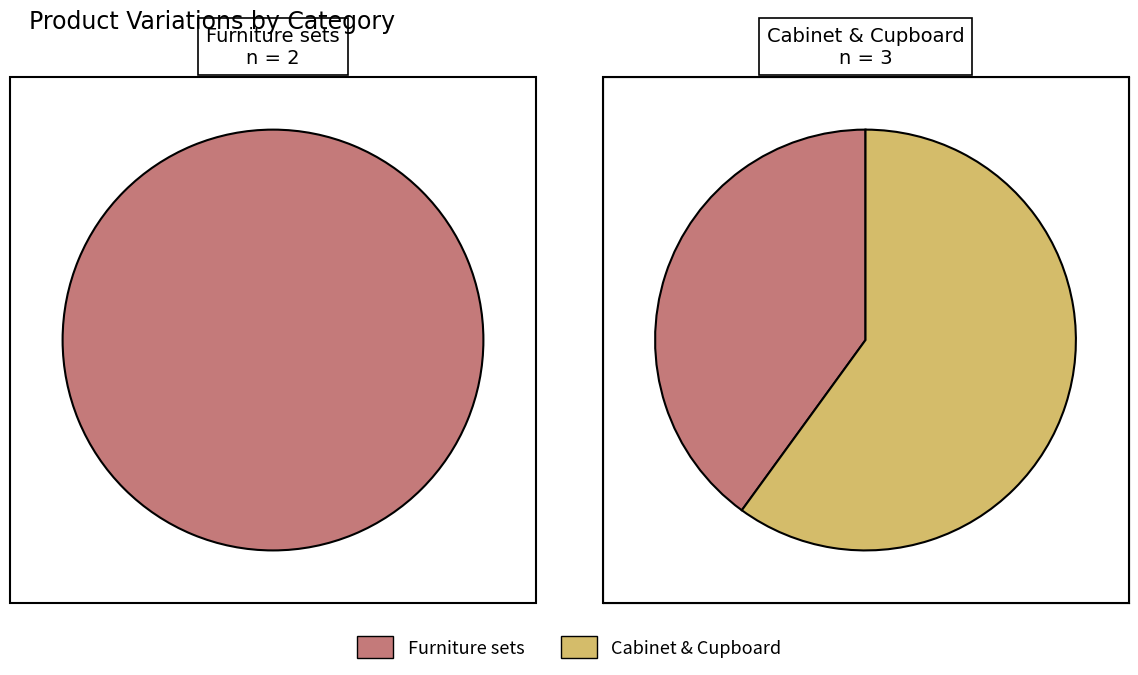

Which slice is the largest?

Cabinet & Cupboard